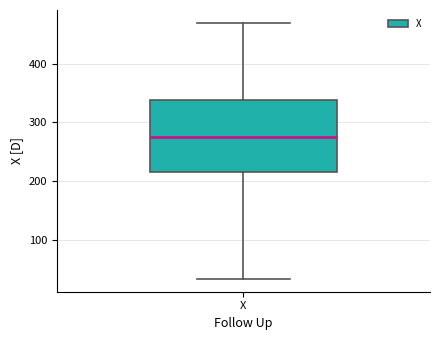

Where is the upper edge of the box for X on the y-axis? The values are not printed on the chart, so give them approximately, as read against the axis.

340